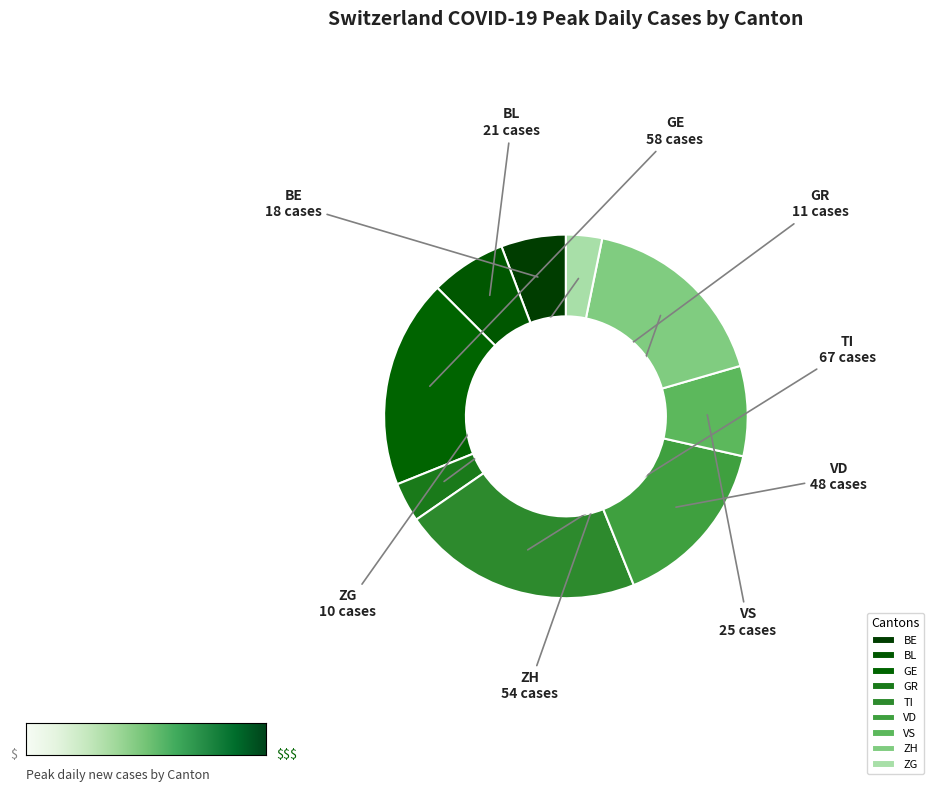

The VS slice represents 23% of the pie. True or false?

False